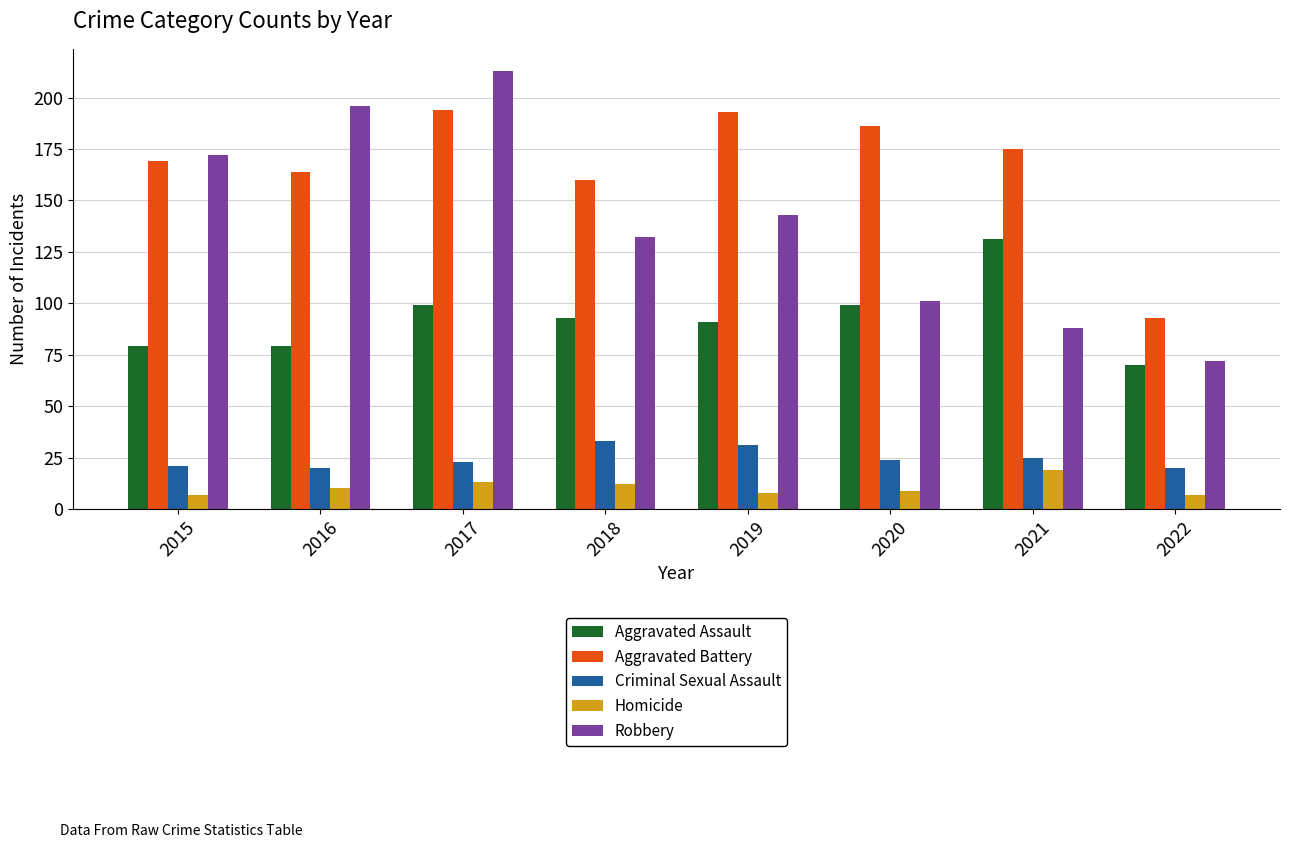

What value does the Robbery series have at 2019?

143